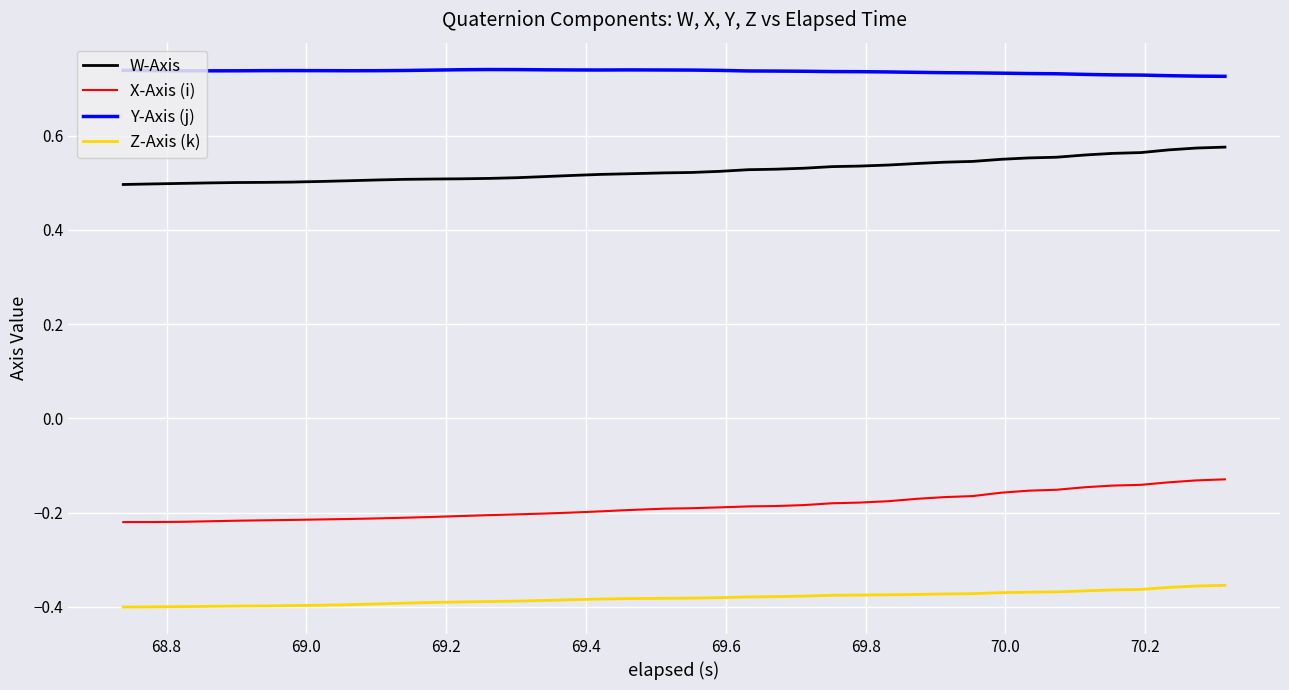

True or false: W-Axis and Y-Axis (j) cross at least once.

False